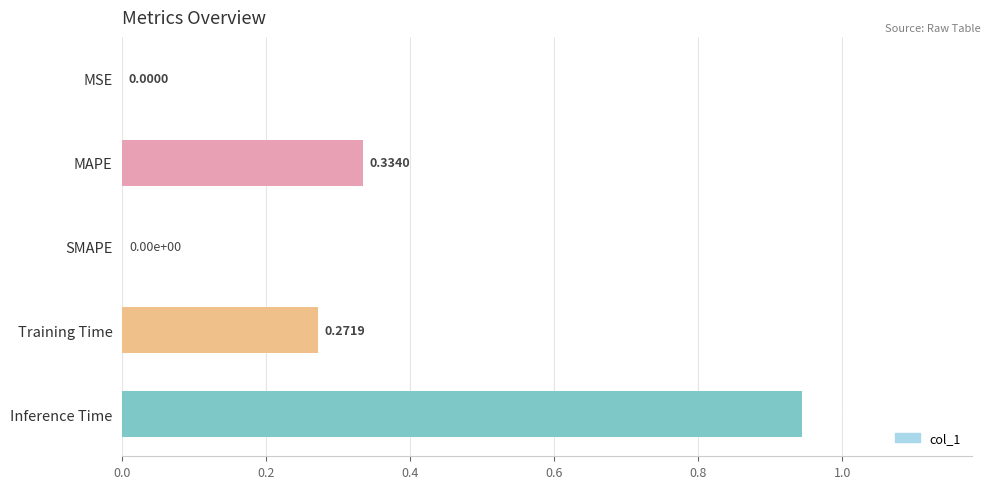

Between MAPE and MSE, which is larger?

MAPE